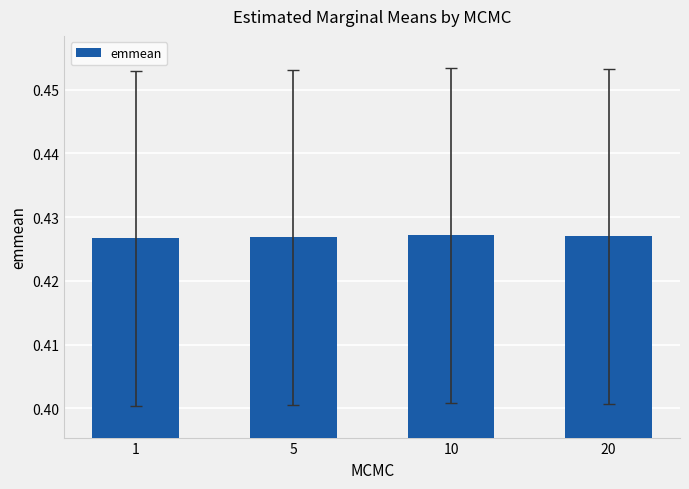

Count the number of data series in this chart.

1